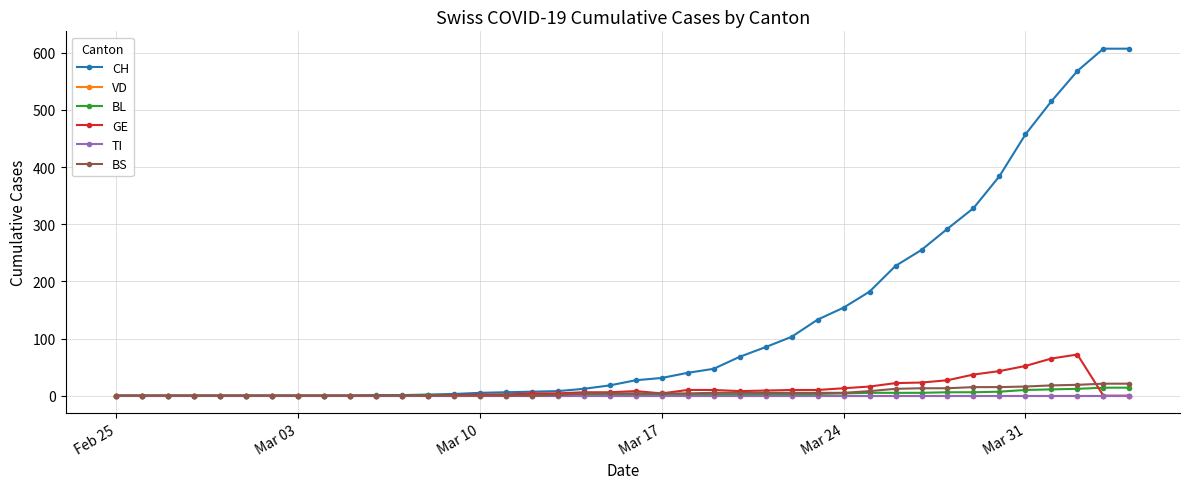

Which series has the largest total across all categories?

CH